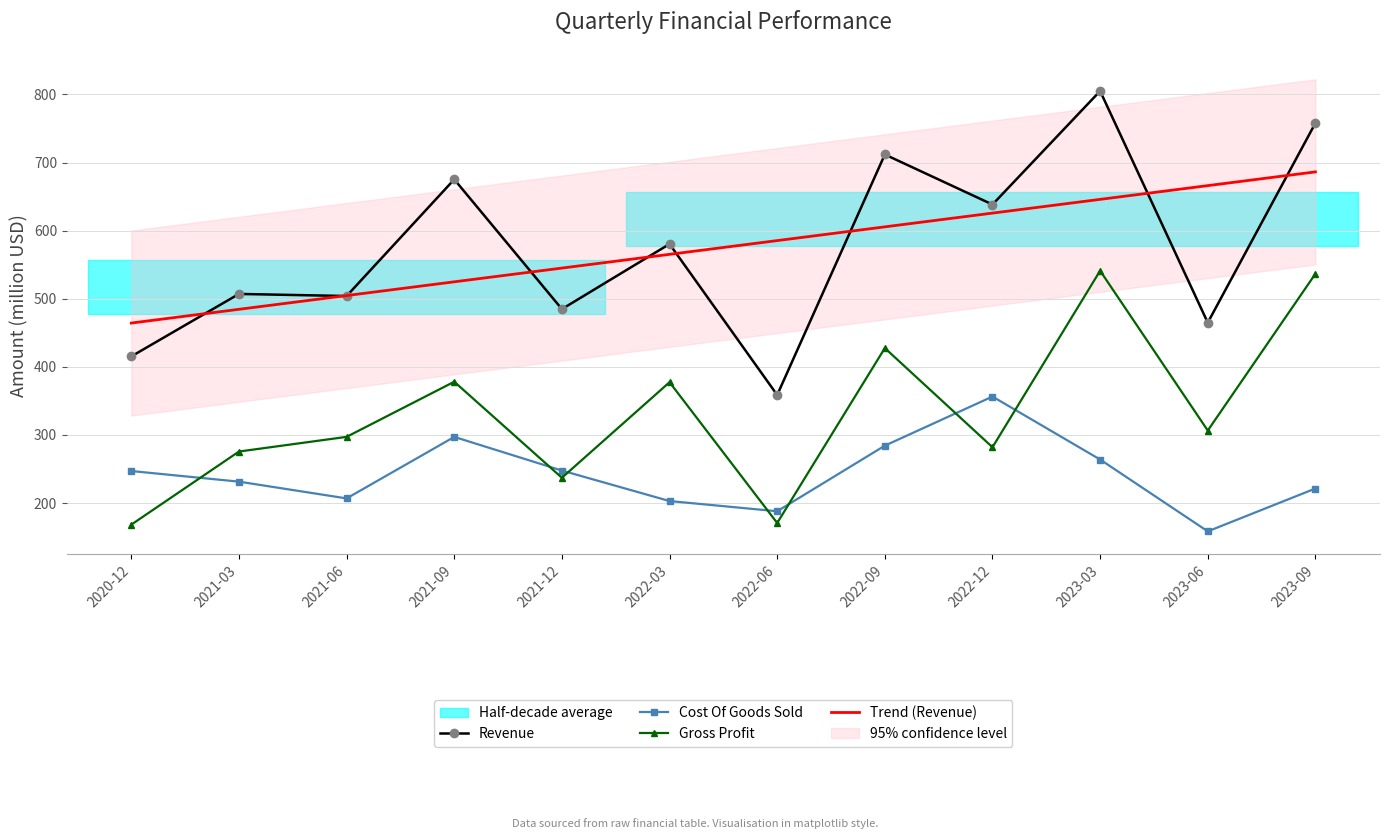

Rank the series at 2021-09 from lowest to highest value.

Cost Of Goods Sold, Gross Profit, Trend (Revenue), Revenue